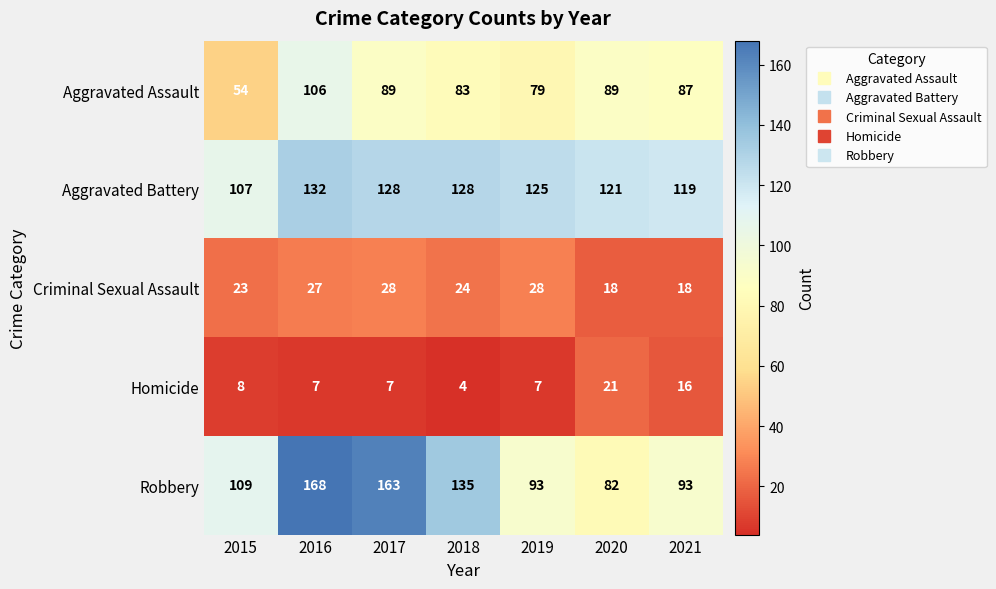

Count the number of data series in this chart.

5